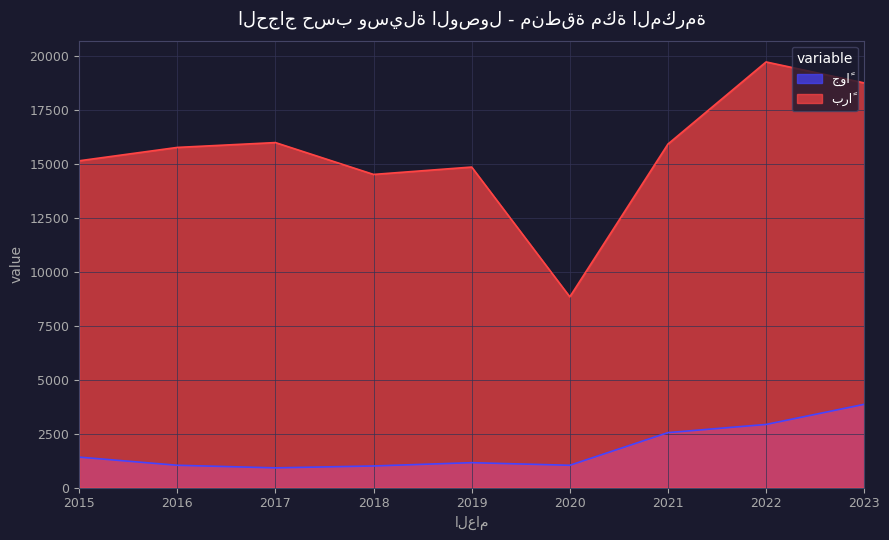

Where is جواً nearest to the value 2387?

2021